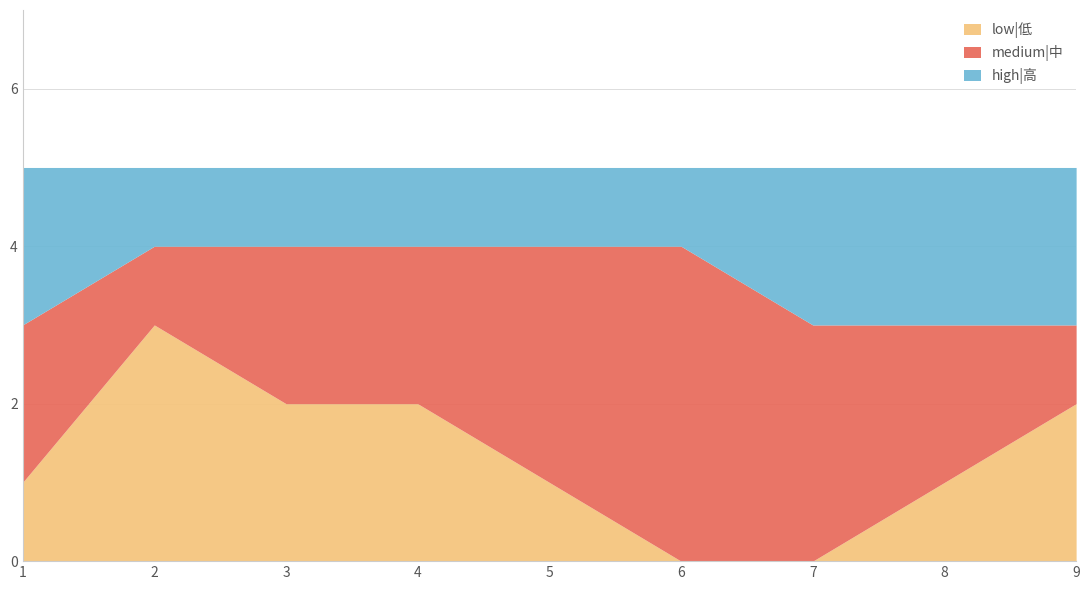

Reading left to right, what are all the values shown in this chart?

low|低: 1=1	2=3	3=2	4=2	5=1	6=0	7=0	8=1	9=2
medium|中: 1=2	2=1	3=2	4=2	5=3	6=4	7=3	8=2	9=1
high|高: 1=2	2=1	3=1	4=1	5=1	6=1	7=2	8=2	9=2